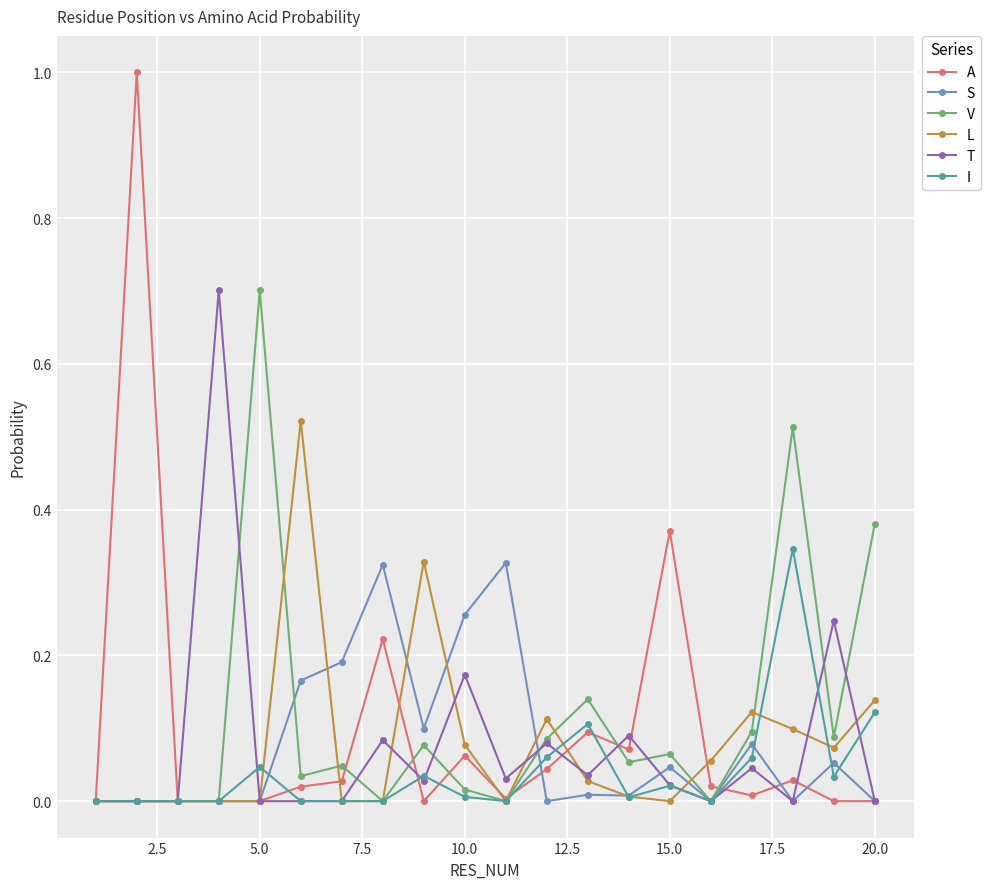

What is the maximum value shown in the chart?

1.0